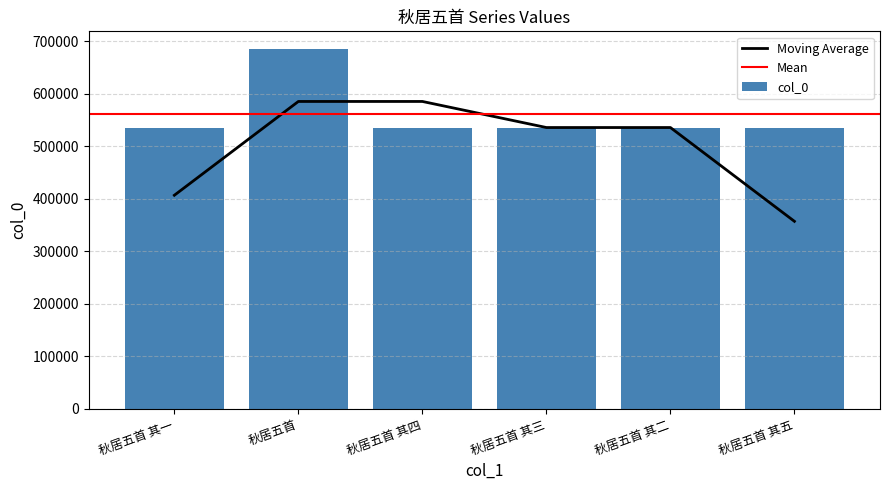

What is the difference between the maximum and minimum values?

148828